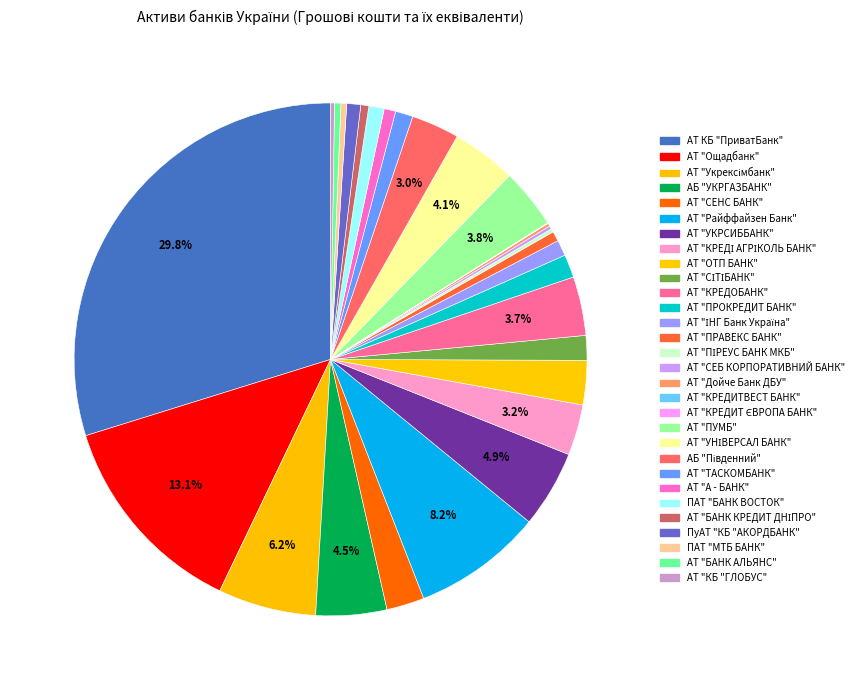

Rank the categories by value from highest to lowest.

АТ КБ "ПриватБанк", АТ "Ощадбанк", АТ "Райффайзен Банк", АТ "Укрексімбанк", АТ "УКРСИББАНК", АБ "УКРГАЗБАНК", АТ "УНІВЕРСАЛ БАНК", АТ "ПУМБ", АТ "КРЕДОБАНК", АТ "КРЕДІ АГРІКОЛЬ БАНК", АБ "Південний", АТ "ОТП БАНК", АТ "СЕНС БАНК", АТ "СІТІБАНК", АТ "ПРОКРЕДИТ БАНК", АТ "ТАСКОМБАНК", АТ "ІНГ Банк Україна", ПАТ "БАНК ВОСТОК", ПуАТ "КБ "АКОРДБАНК", АТ "А - БАНК", АТ "ПРАВЕКС БАНК", АТ "БАНК КРЕДИТ ДНІПРО", АТ "БАНК АЛЬЯНС", ПАТ "МТБ БАНК", АТ "КБ "ГЛОБУС", АТ "ПІРЕУС БАНК МКБ", АТ "СЕБ КОРПОРАТИВНИЙ БАНК", АТ "Дойче Банк ДБУ", АТ "КРЕДИТ ЄВРОПА БАНК", АТ "КРЕДИТВЕСТ БАНК"